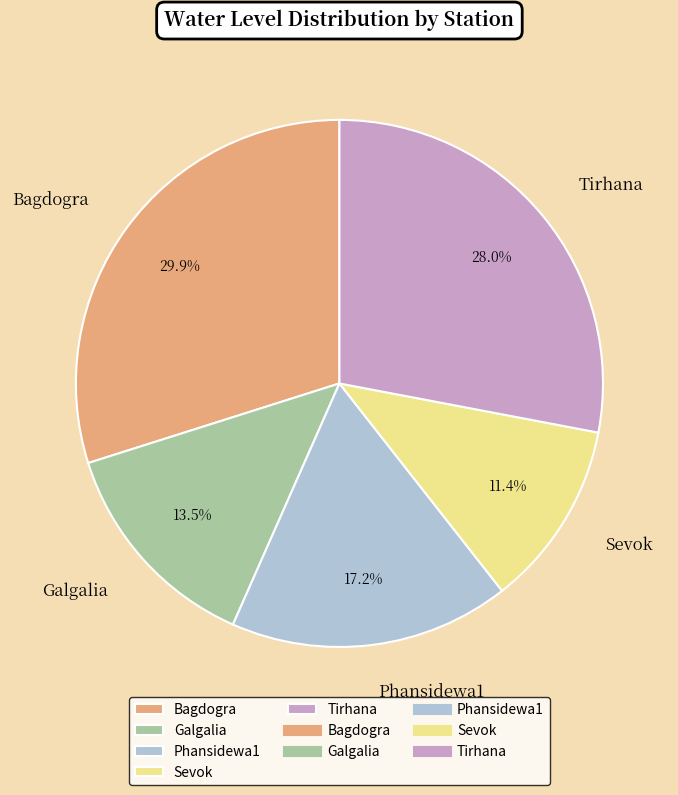

Does Phansidewa1 account for over 50% of the chart?

No